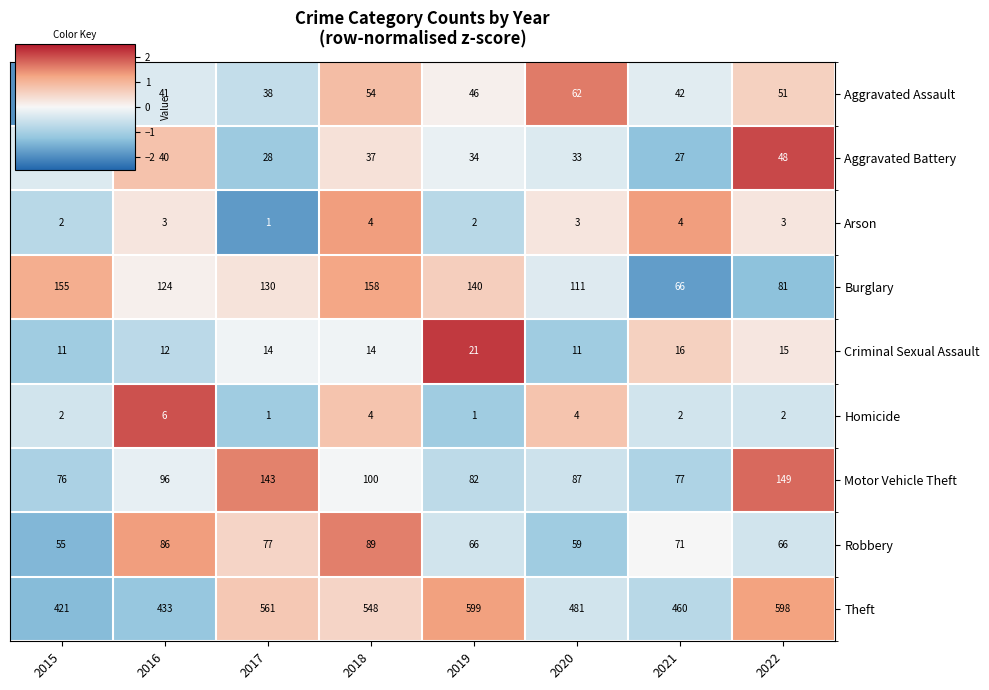

Which label corresponds to the largest value in the chart?

2019